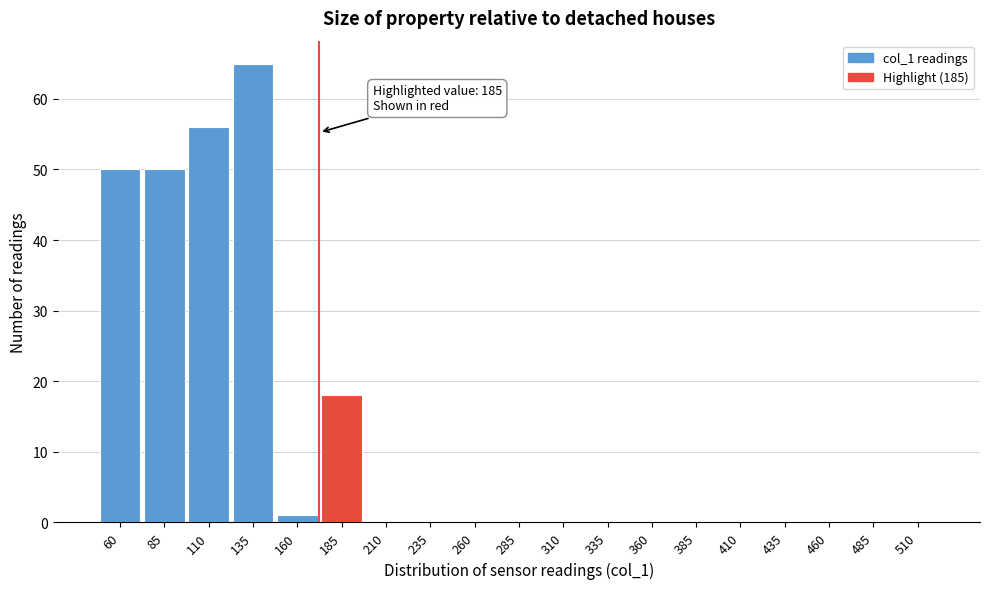

Reading left to right, transcribe all the data shown in this chart.

60=50	85=50	110=56	135=65	160=1	185=18	210=0	235=0	260=0	285=0	310=0	335=0	360=0	385=0	410=0	435=0	460=0	485=0	510=0